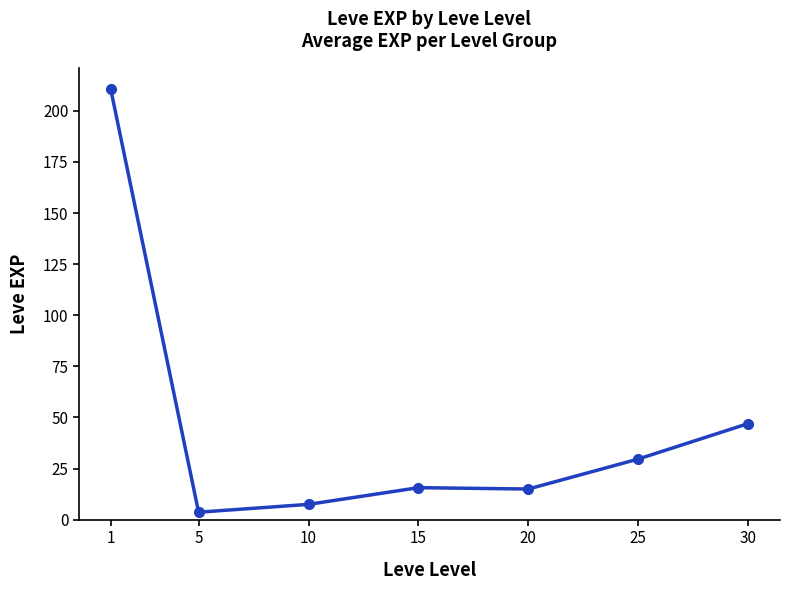

What is the difference between the second highest and second lowest values?

39.5